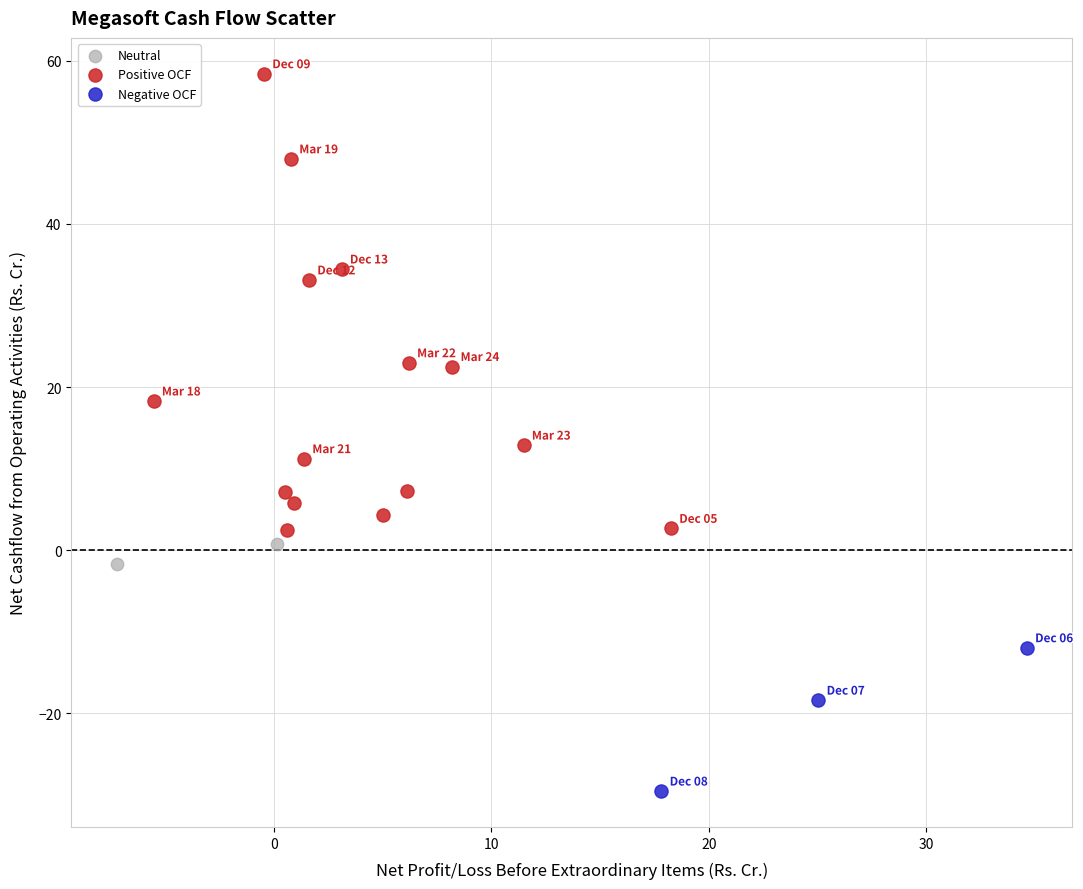

What are all the series names shown in the legend?

Neutral, Positive OCF, Negative OCF